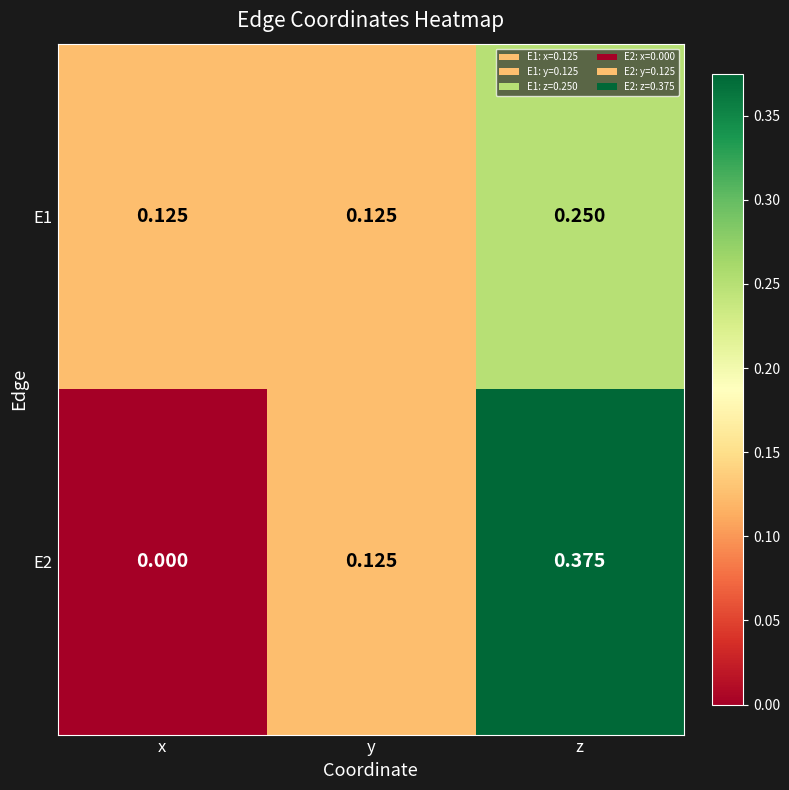

Which series changed the most between x and y?

E2